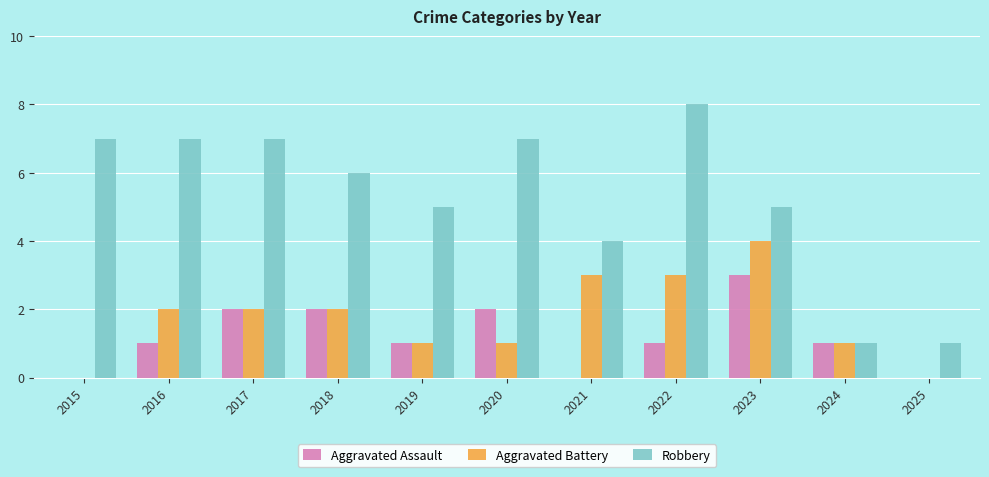

What is the spread (max minus min) of values at 2023?

2